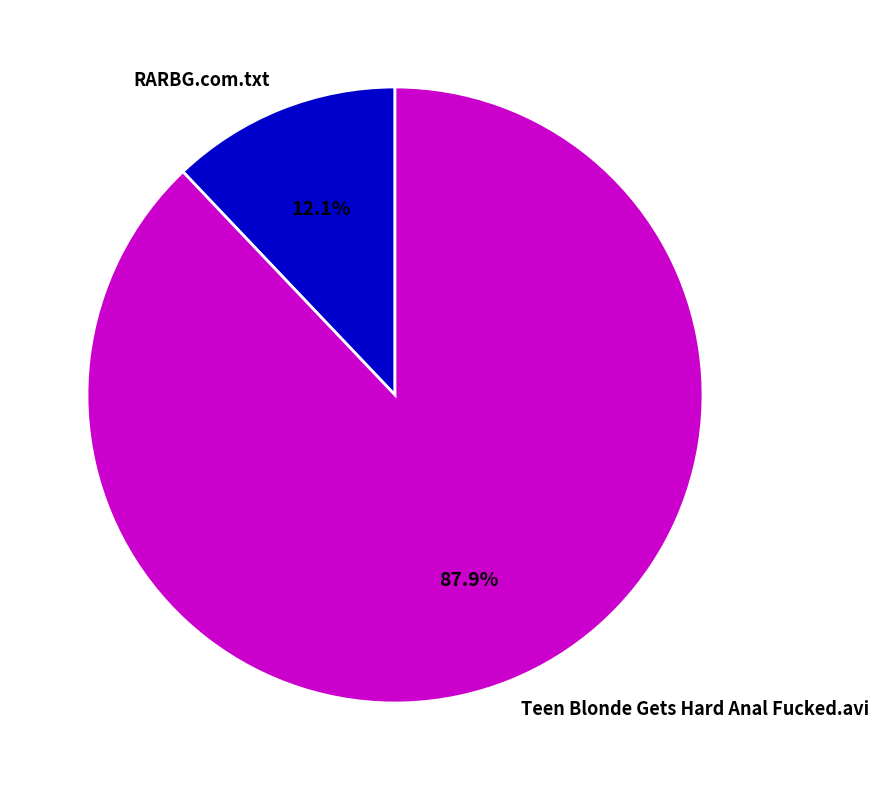

What is the smallest slice in the pie chart?

RARBG.com.txt